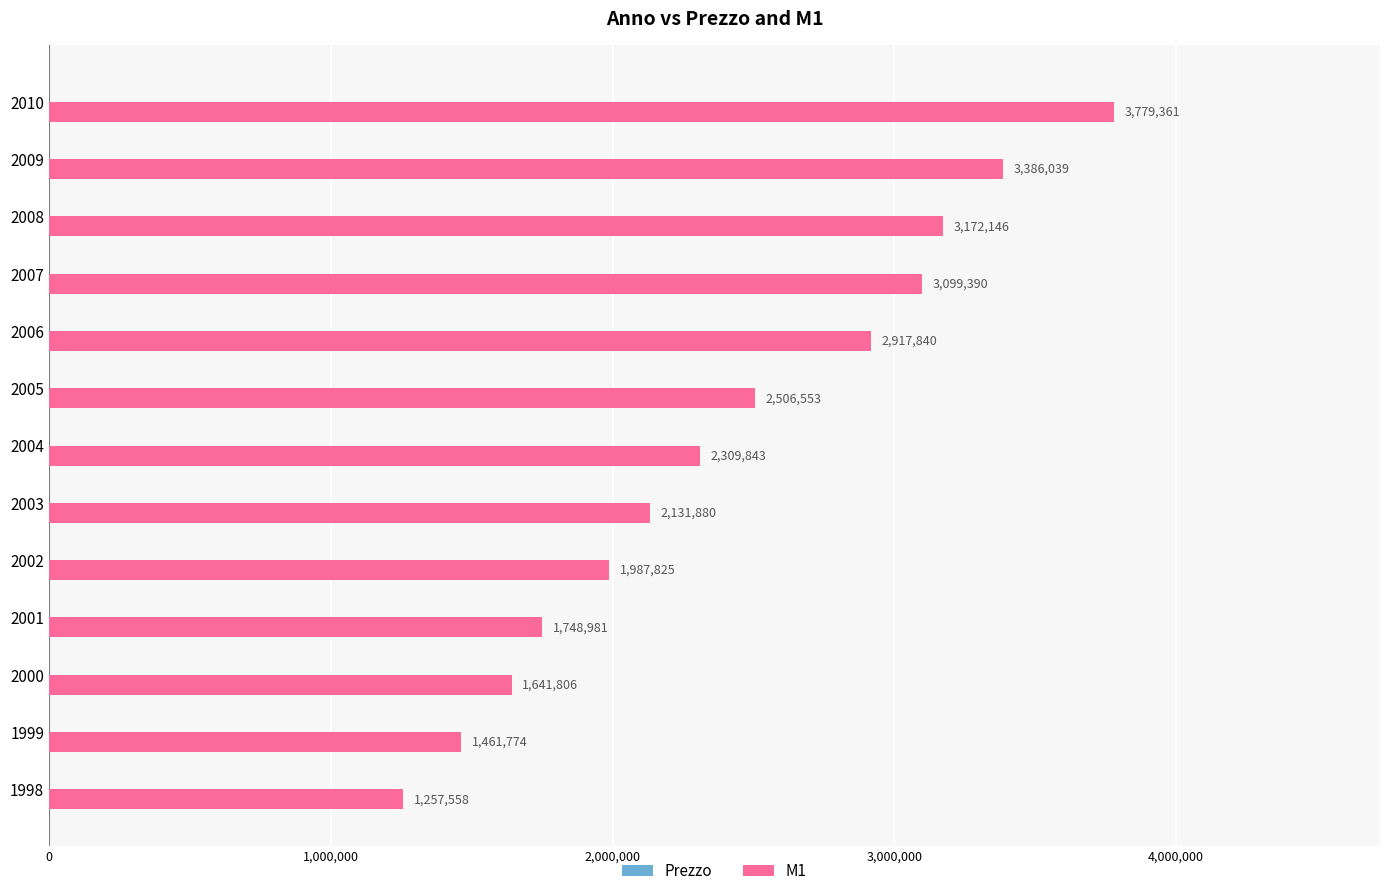

The M1 series shows 758807 at 2004. True or false?

False